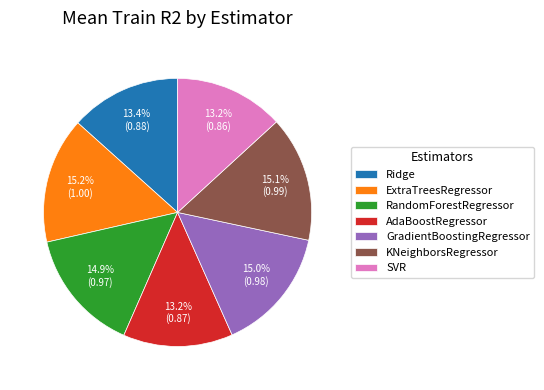

Is it true that RandomForestRegressor is 15% of the pie?

True